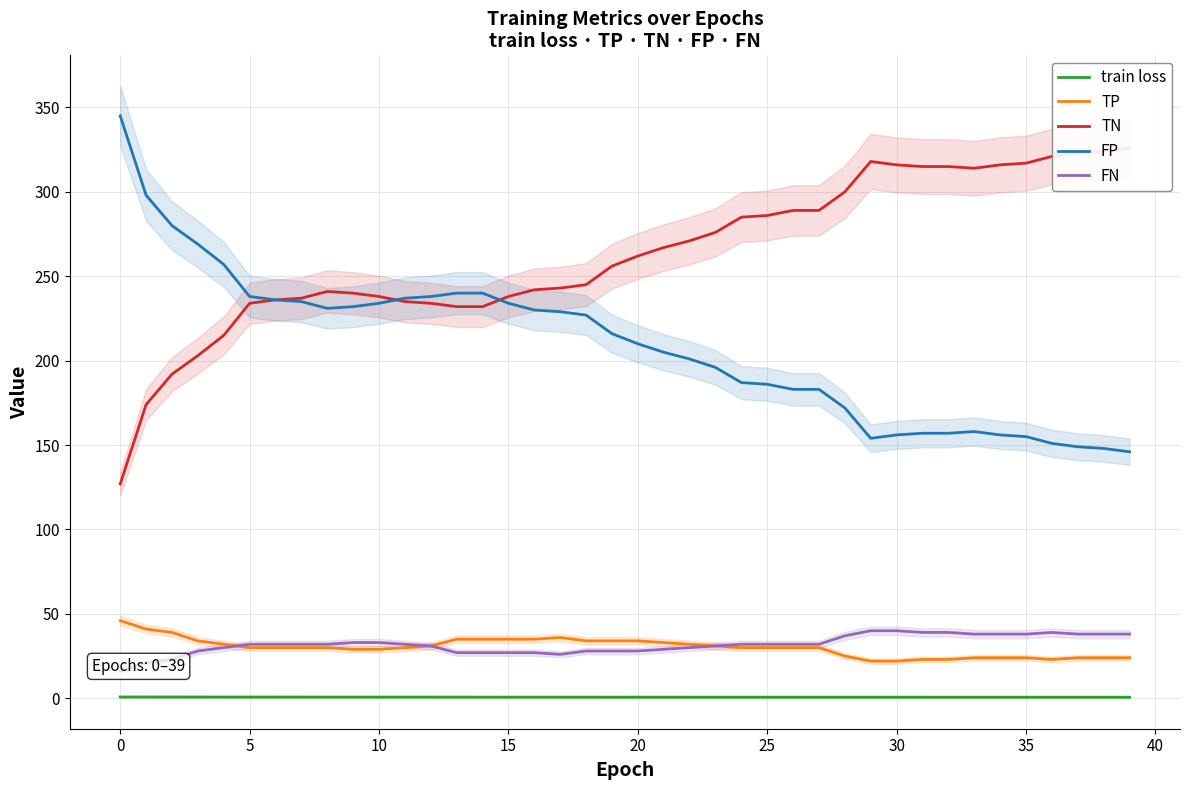

Which series has the widest spread of values?

TN